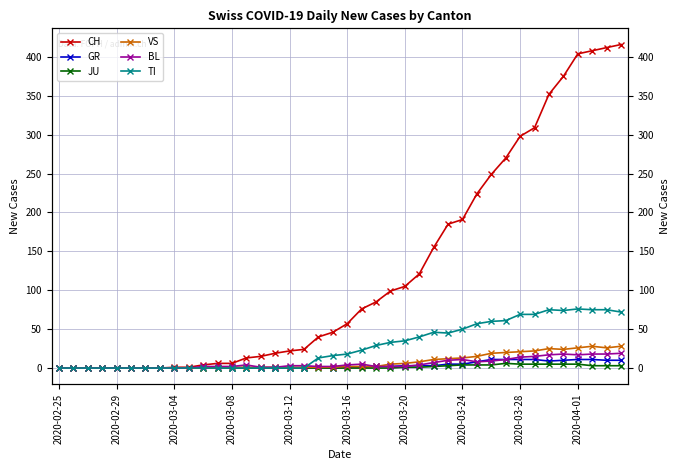

What are all the series names shown in the legend?

CH, GR, JU, VS, BL, TI